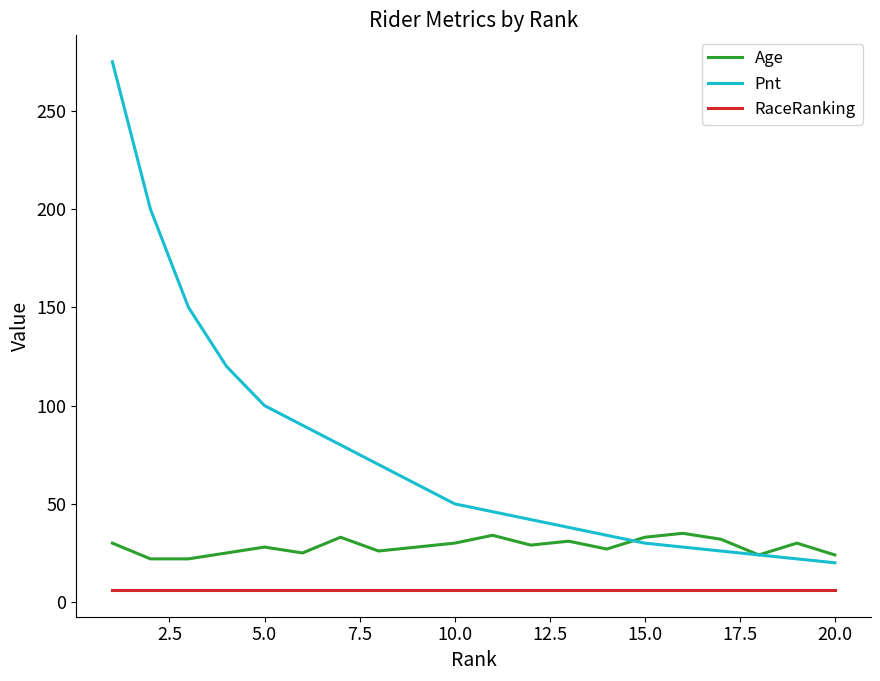

Which series has the largest range (max minus min)?

Pnt